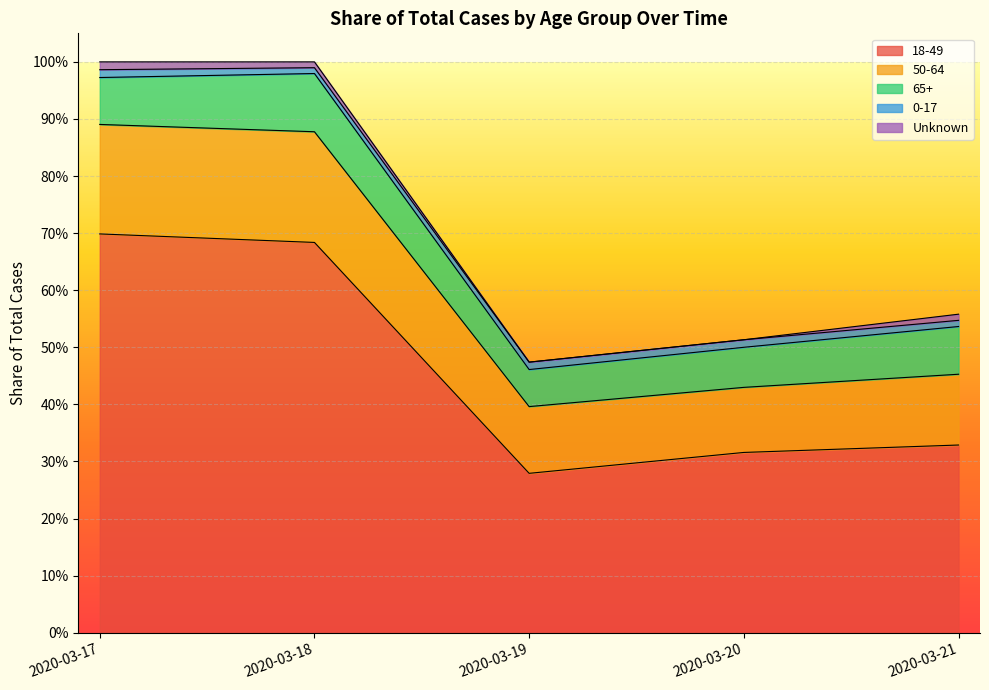

What are all the series names shown in the legend?

18-49, 50-64, 65+, 0-17, Unknown